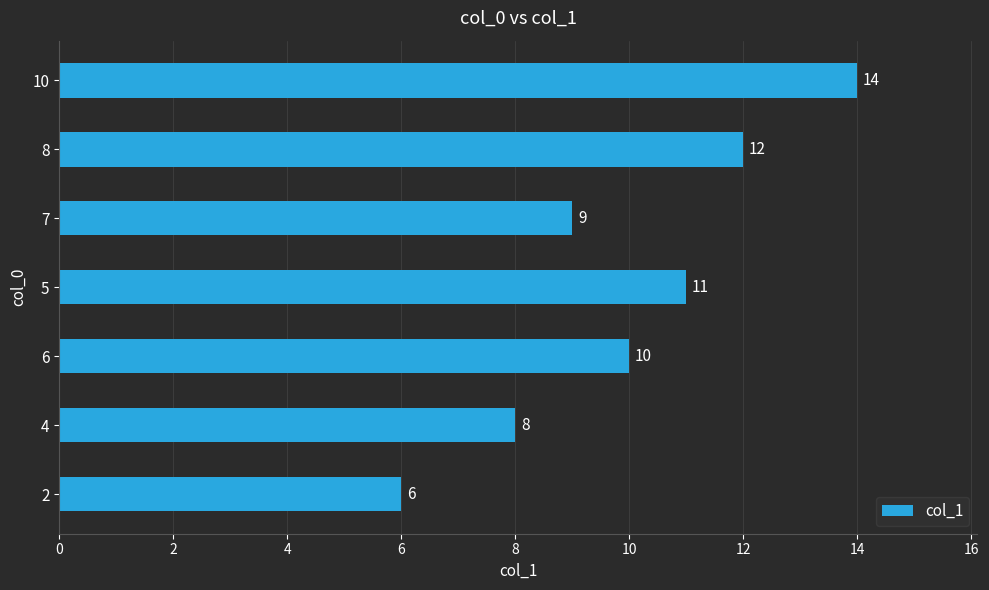

What is the average value?

10